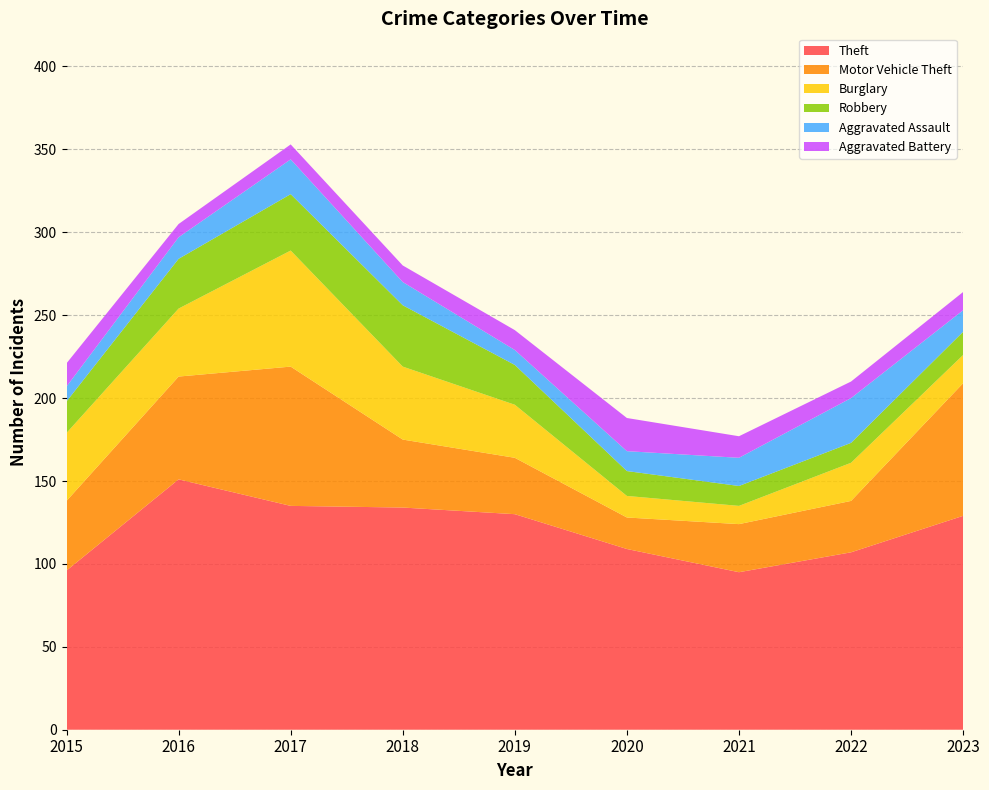

Reading right to left, transcribe all the data shown in this chart.

Theft: 2023=129	2022=107	2021=95	2020=109	2019=130	2018=134	2017=135	2016=151	2015=96
Motor Vehicle Theft: 2023=80	2022=31	2021=29	2020=19	2019=34	2018=41	2017=84	2016=62	2015=42
Burglary: 2023=17	2022=23	2021=11	2020=13	2019=32	2018=44	2017=70	2016=41	2015=41
Robbery: 2023=14	2022=12	2021=12	2020=15	2019=24	2018=37	2017=34	2016=30	2015=19
Aggravated Assault: 2023=13	2022=27	2021=17	2020=12	2019=9	2018=14	2017=21	2016=13	2015=9
Aggravated Battery: 2023=11	2022=10	2021=13	2020=20	2019=12	2018=10	2017=9	2016=8	2015=14